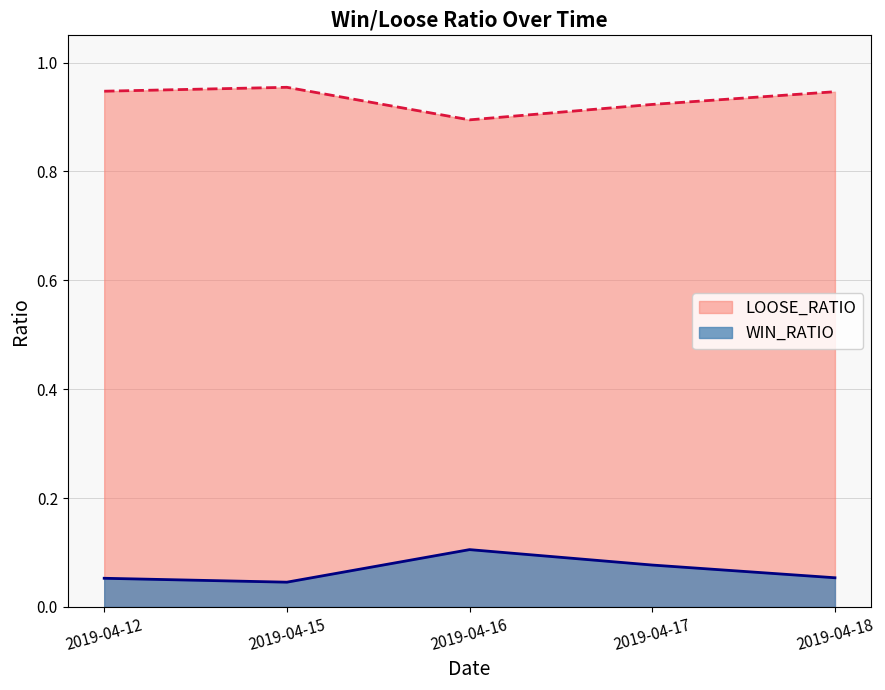

At 2019-04-17, list the series in order from largest to smallest.

LOOSE_RATIO, WIN_RATIO